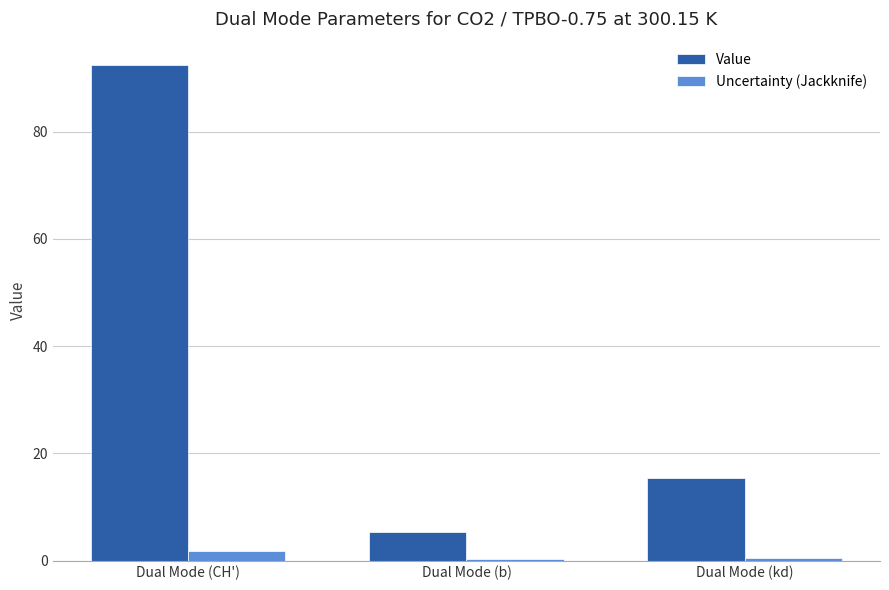

What position from the right is Dual Mode (CH')?

3